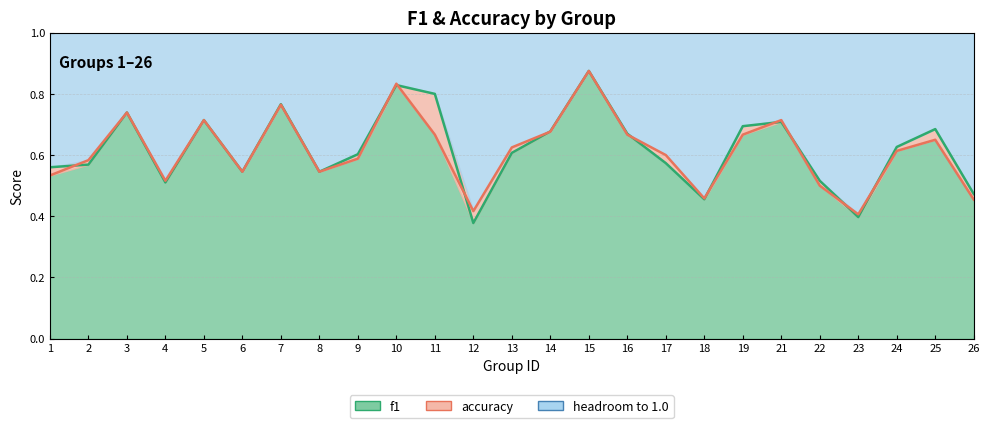

Reading right to left, list all the values displayed in this chart.

f1: 26=0.5	25=0.7	24=0.6	23=0.4	22=0.5	21=0.7	19=0.7	18=0.5	17=0.6	16=0.7	15=0.9	14=0.7	13=0.6	12=0.4	11=0.8	10=0.8	9=0.6	8=0.5	7=0.8	6=0.5	5=0.7	4=0.5	3=0.7	2=0.6	1=0.6
accuracy: 26=0.5	25=0.7	24=0.6	23=0.4	22=0.5	21=0.7	19=0.7	18=0.5	17=0.6	16=0.7	15=0.9	14=0.7	13=0.6	12=0.4	11=0.7	10=0.8	9=0.6	8=0.5	7=0.8	6=0.5	5=0.7	4=0.5	3=0.7	2=0.6	1=0.5